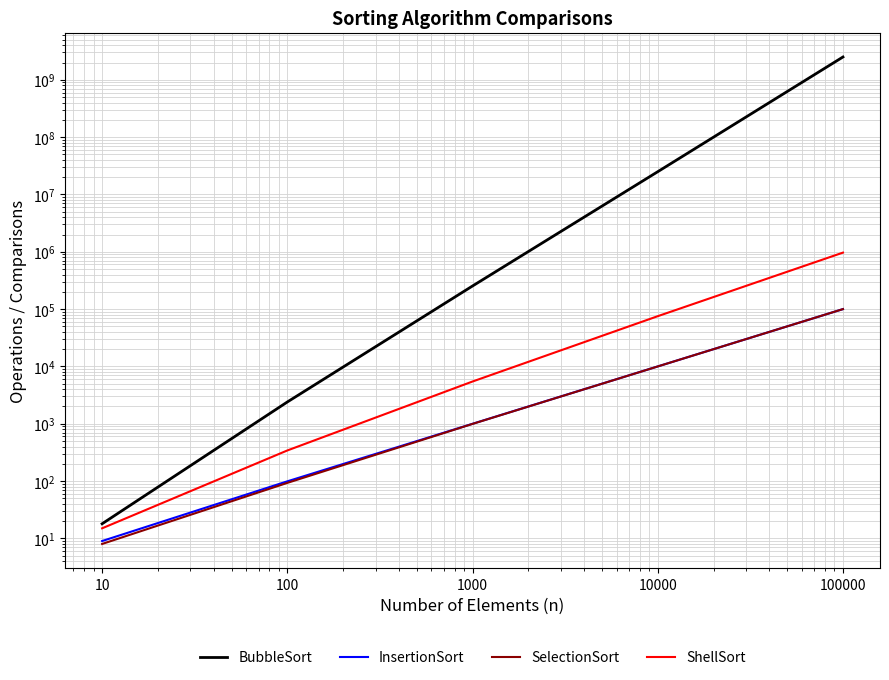

True or false: ShellSort and SelectionSort intersect in this chart.

False